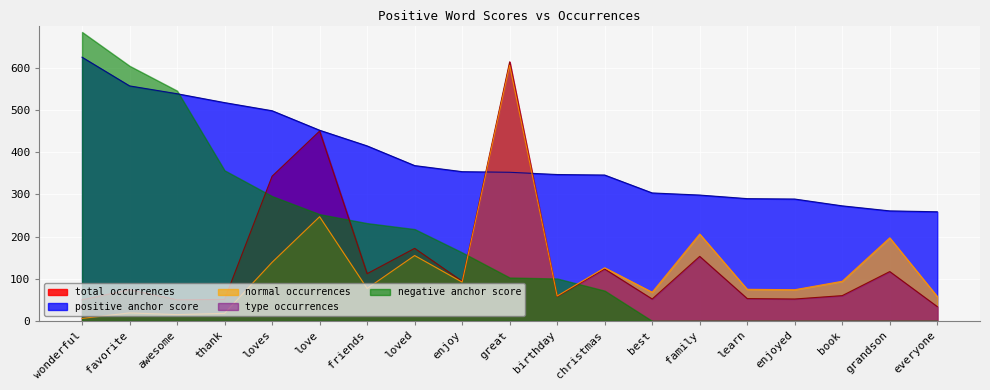

At which category is the sum across all series the highest?

great